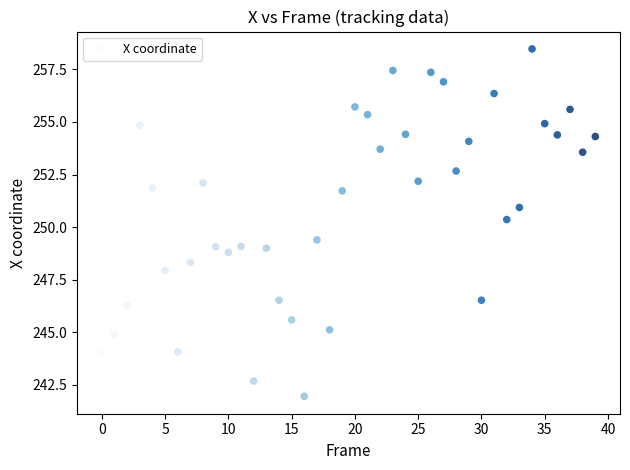

What Y value in the scatter plot is closest to 250?

250.4